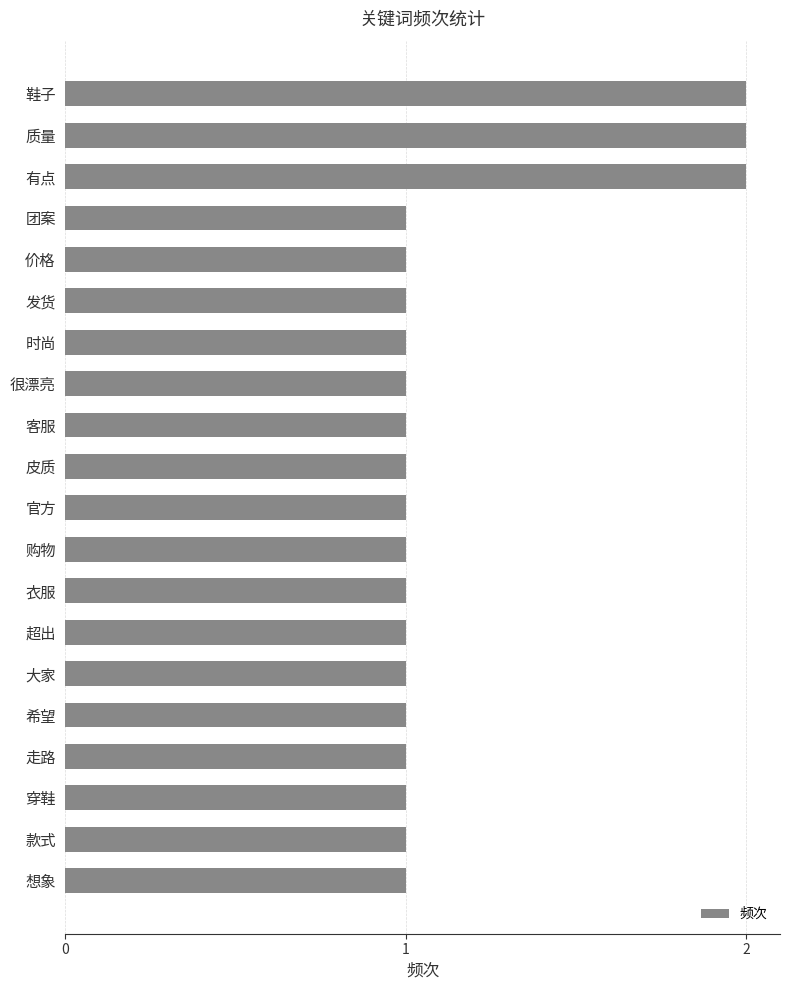

What is the value of the 10th bar from the top?

1